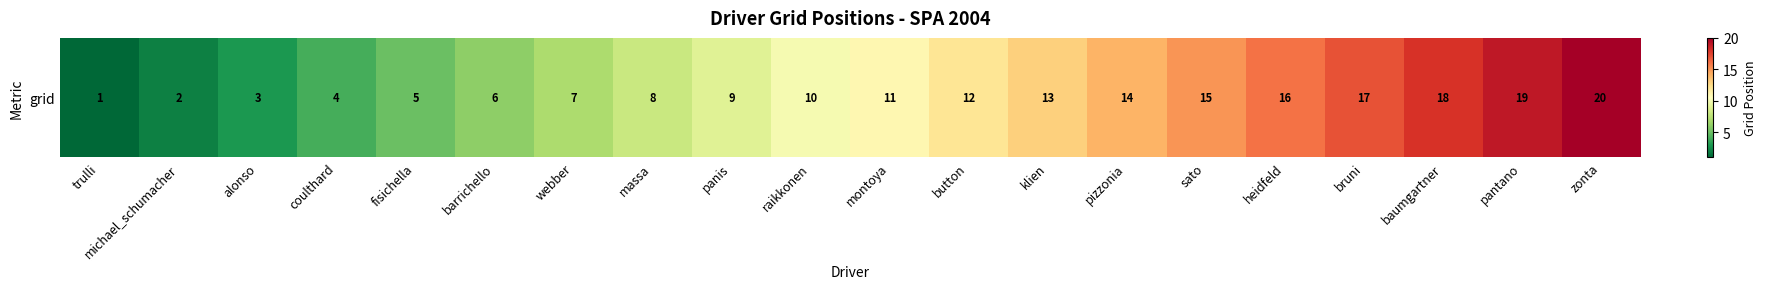

How many distinct data groups are displayed?

1